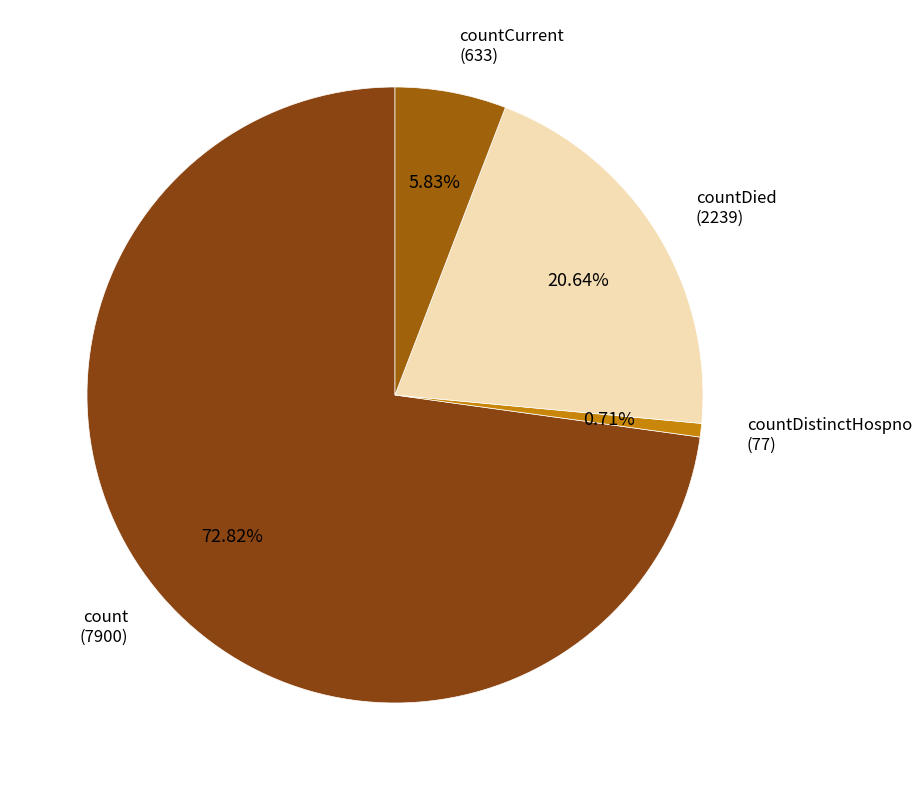

How many slices are in this pie chart?

4